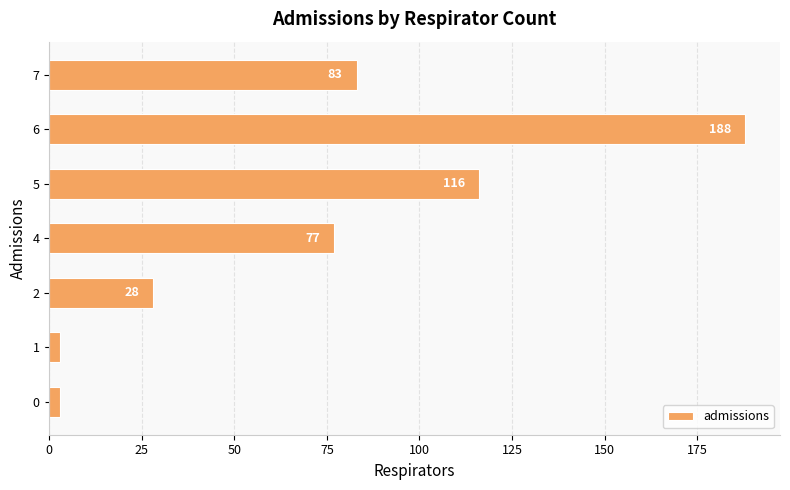

Count the number of data series in this chart.

1